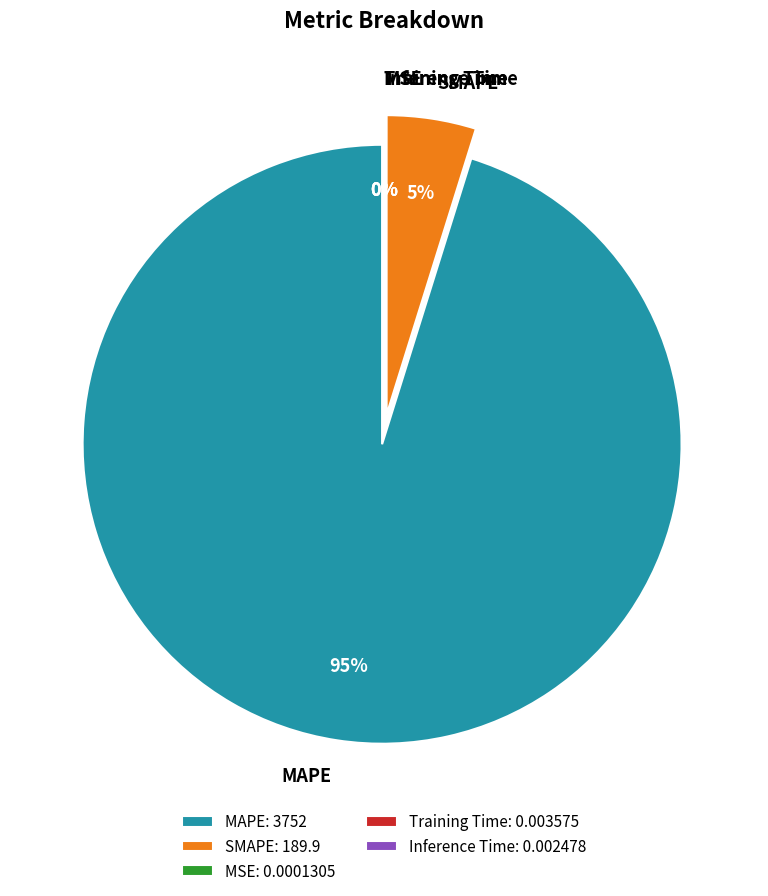

Is it true that Training Time is 1% of the pie?

False